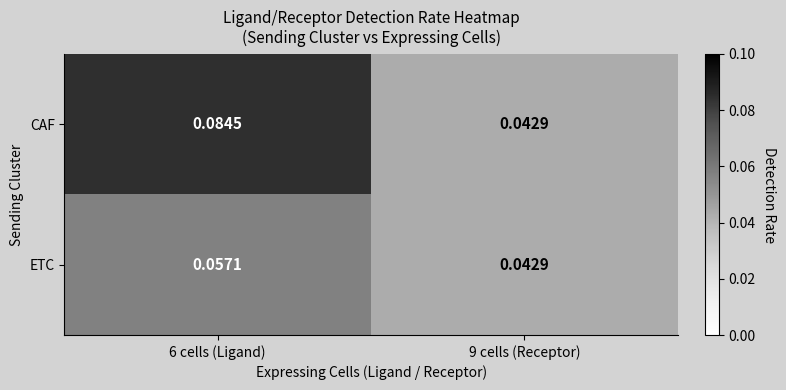

Rank the series by their maximum value, from lowest to highest.

ETC, CAF